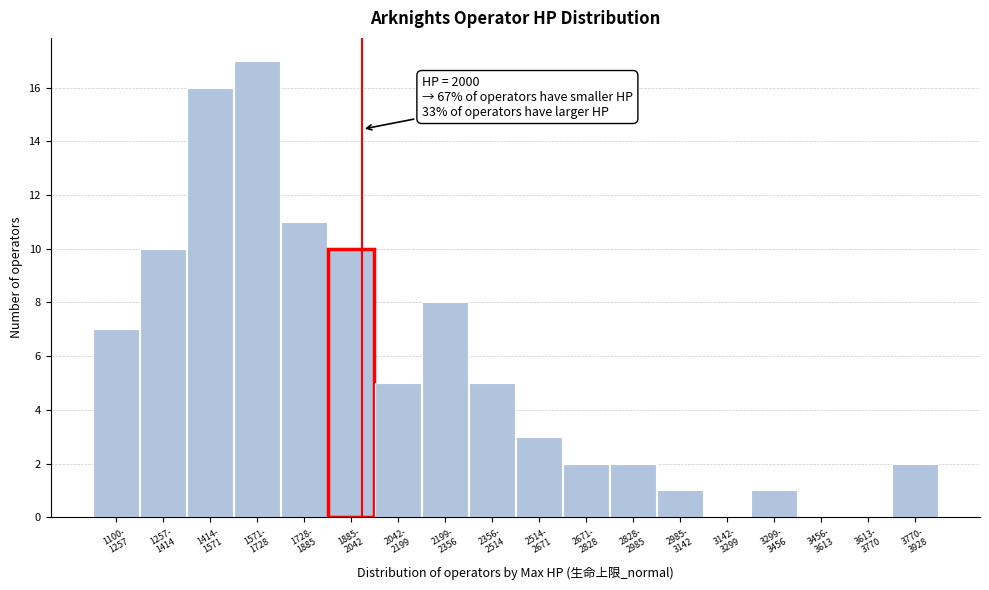

What is the sum of all values?

100